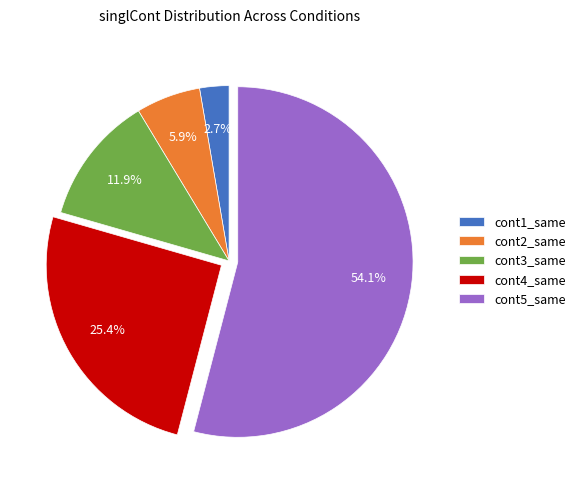

Which has a higher value, cont4_same or cont3_same?

cont4_same